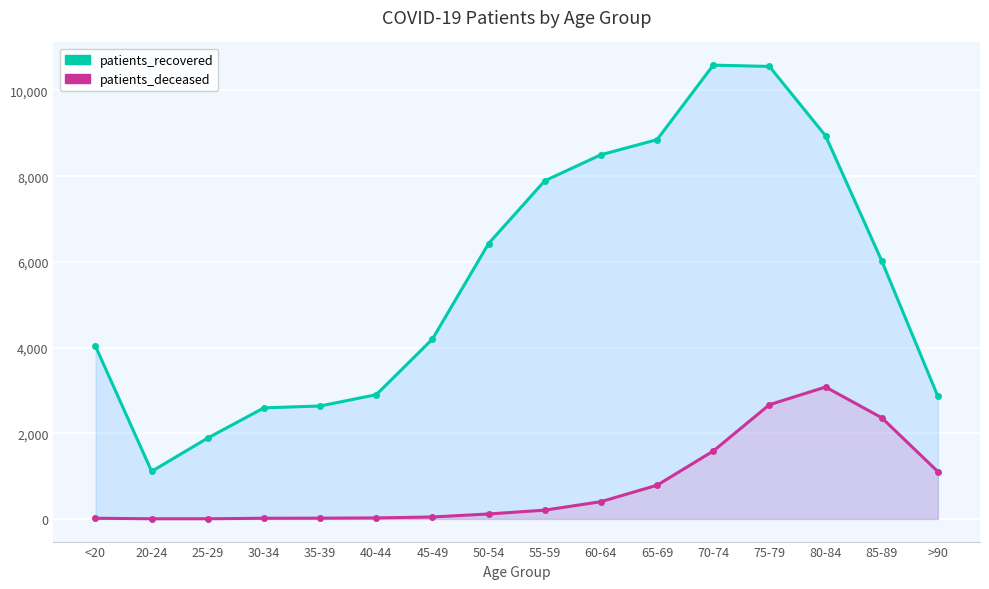

How many interior local valleys does the patients_recovered series have?

1